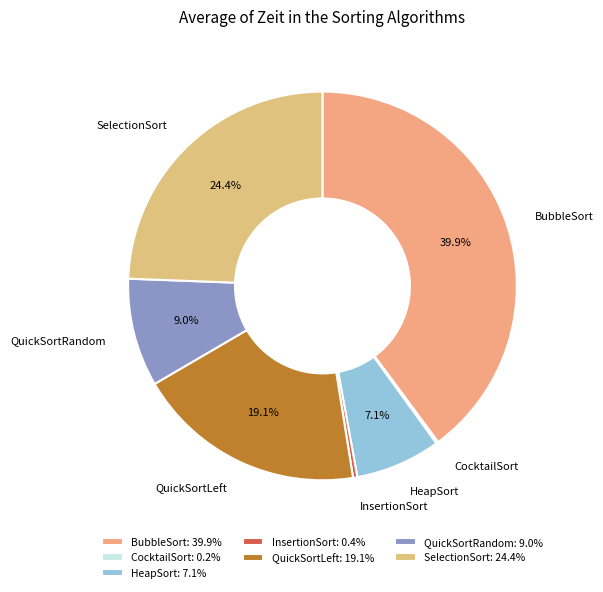

Does any single category account for the majority?

No